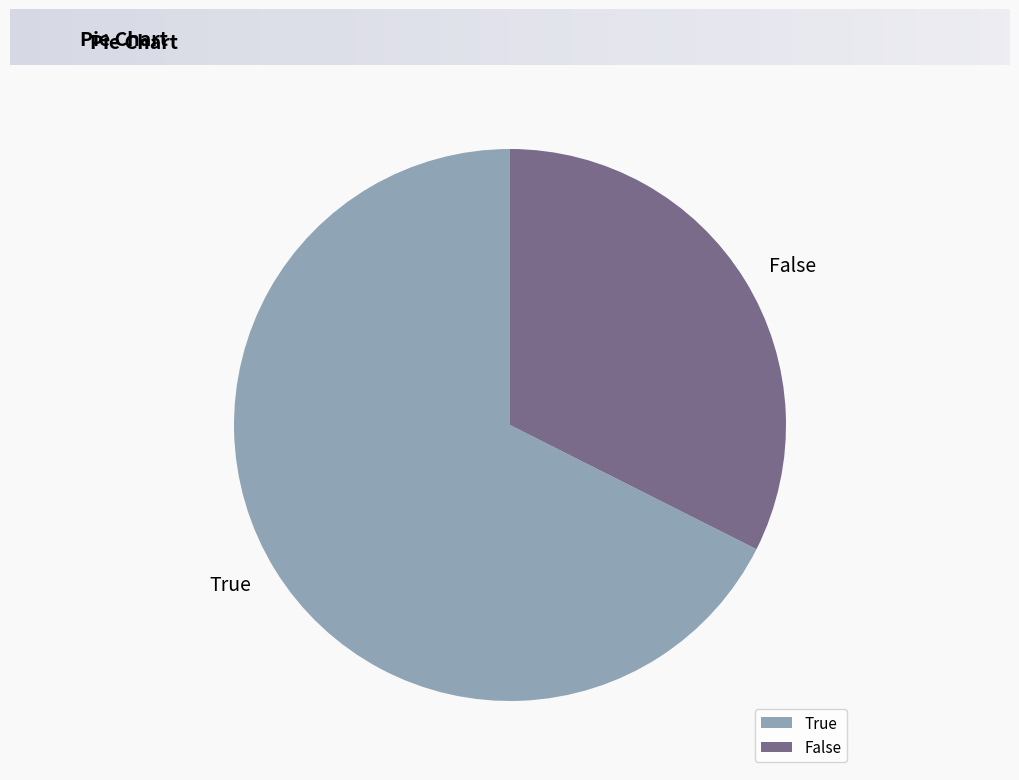

What is the ratio of the value at False to the value at True?

0.5